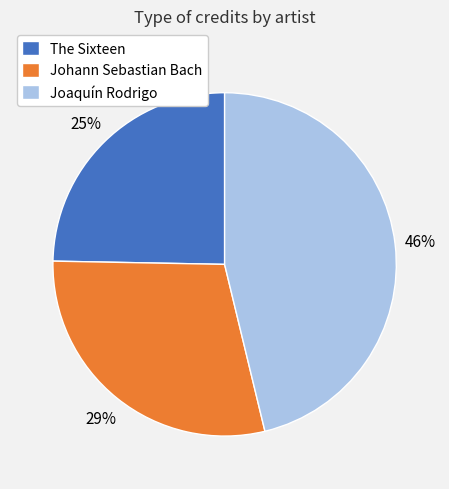

To the nearest percent, what portion does Johann Sebastian Bach represent?

29%